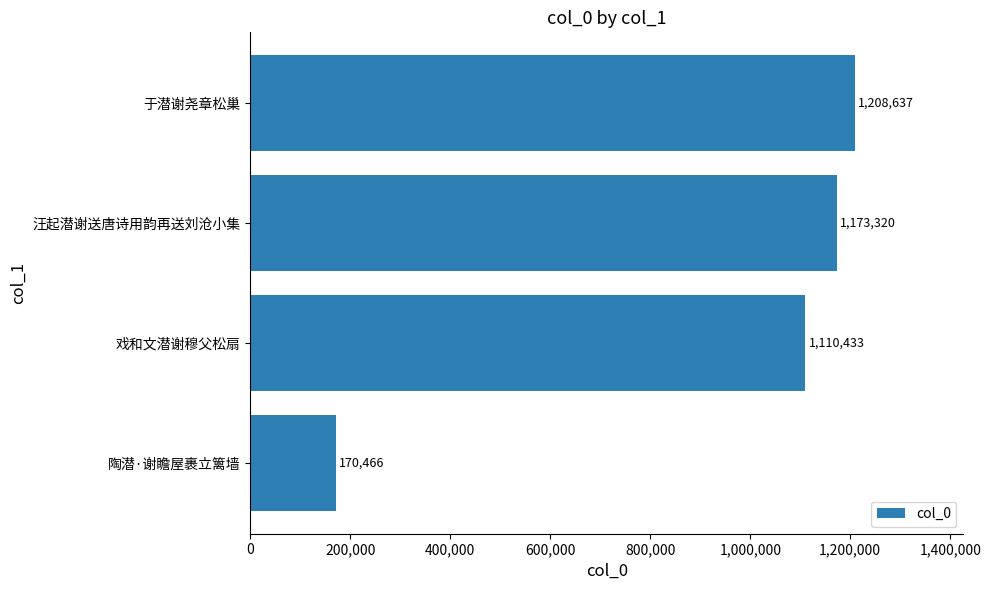

At which label is the value closest to 689551?

戏和文潜谢穆父松扇